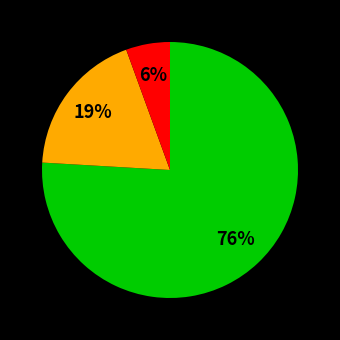

To the nearest percent, what is the average slice percentage?

33%